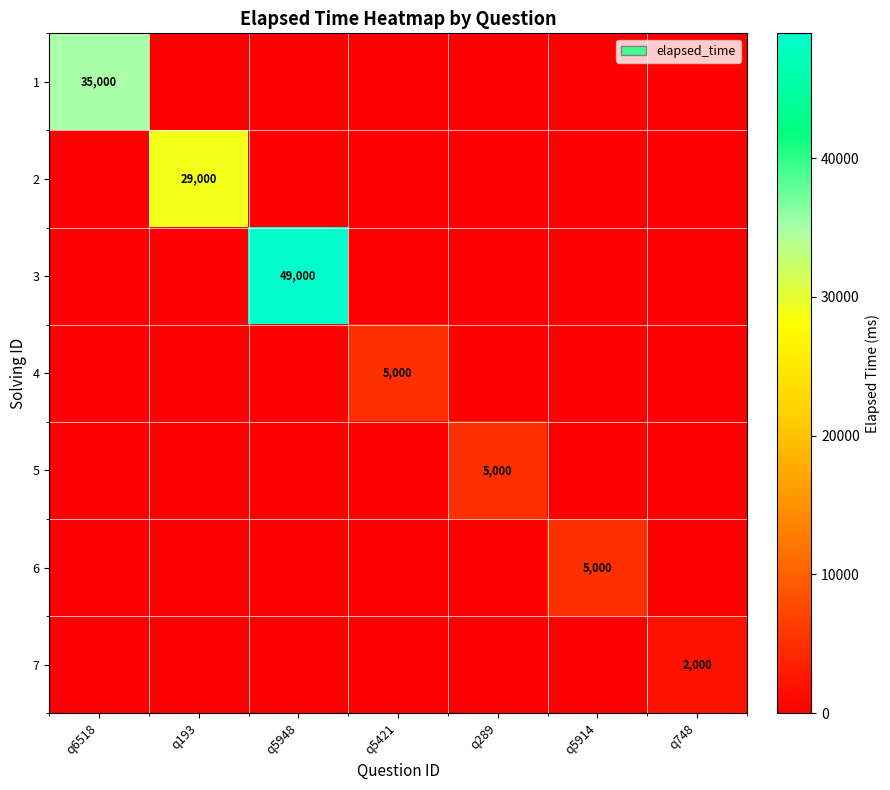

What is the total value across all series at q5914?

5000